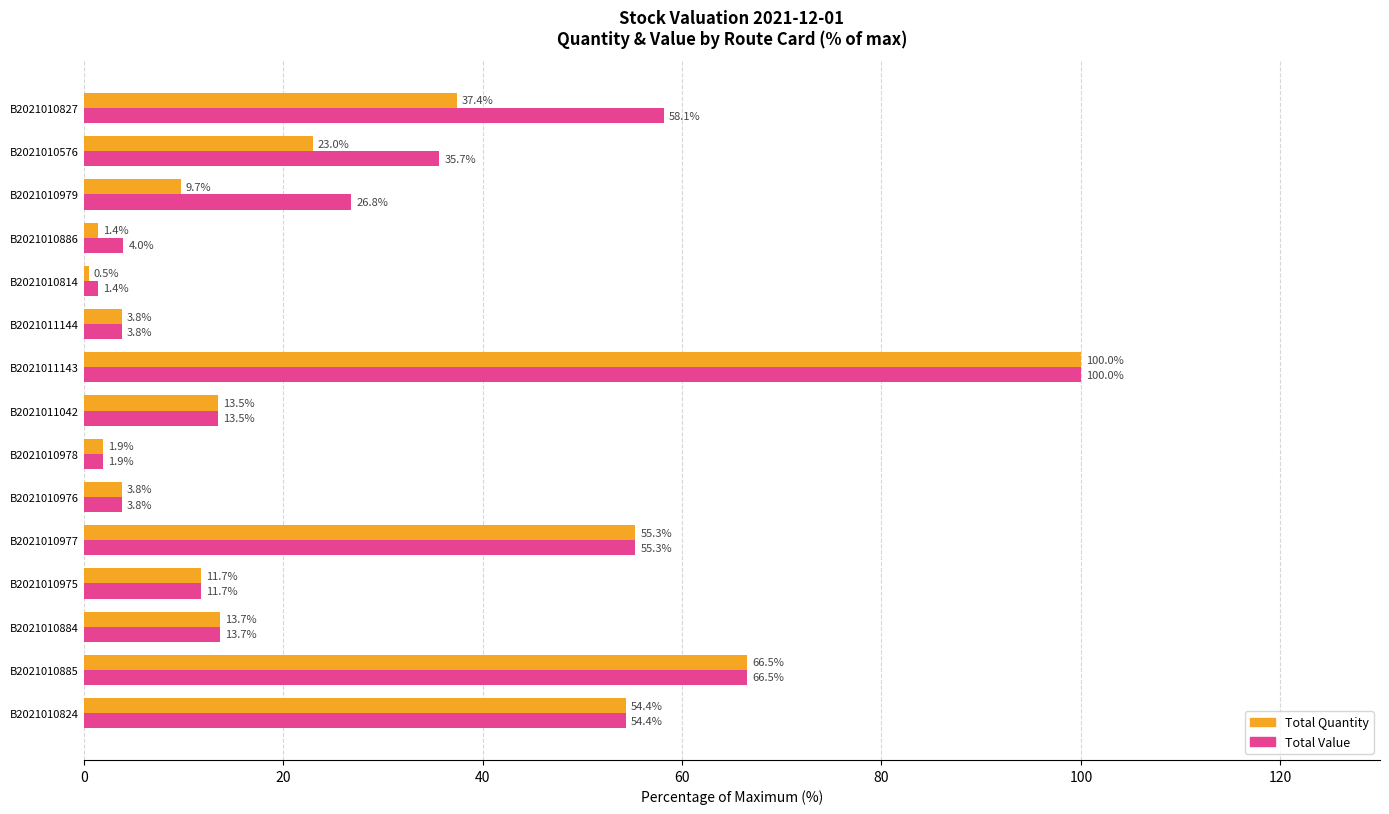

At which category is the sum across all series the highest?

B2021011143